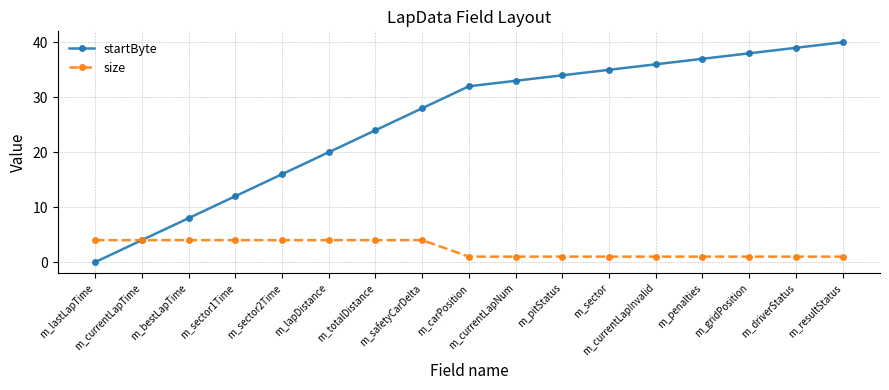

Rank the categories by startByte value from lowest to highest.

m_lastLapTime, m_currentLapTime, m_bestLapTime, m_sector1Time, m_sector2Time, m_lapDistance, m_totalDistance, m_safetyCarDelta, m_carPosition, m_currentLapNum, m_pitStatus, m_sector, m_currentLapInvalid, m_penalties, m_gridPosition, m_driverStatus, m_resultStatus